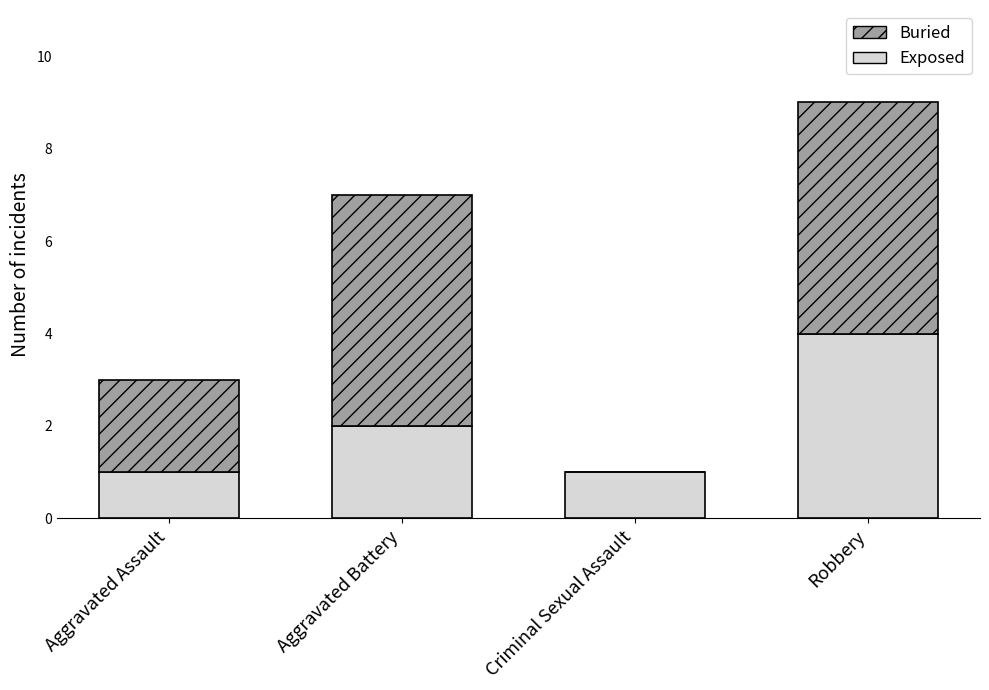

At which label is Exposed closest to 2?

Aggravated Battery